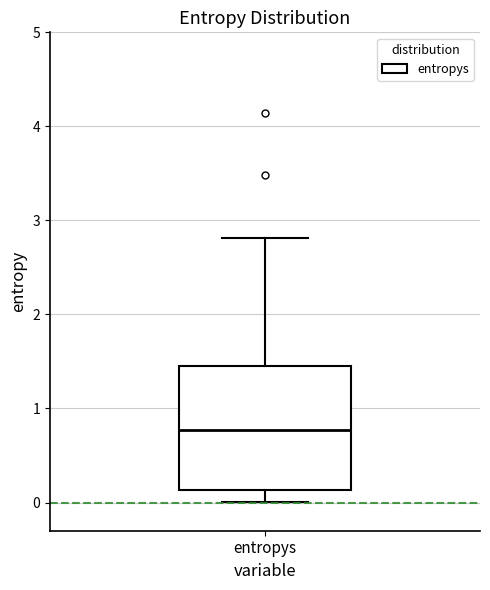

Transcribe this box plot: give where the median line is, the range the box spans, and where the two whiskers end, as read against the y-axis. The values are not printed on the chart, so give them approximately, as read against the axis.

median 0.8, box 0.1 to 1.5, whiskers 0.0 to 2.8